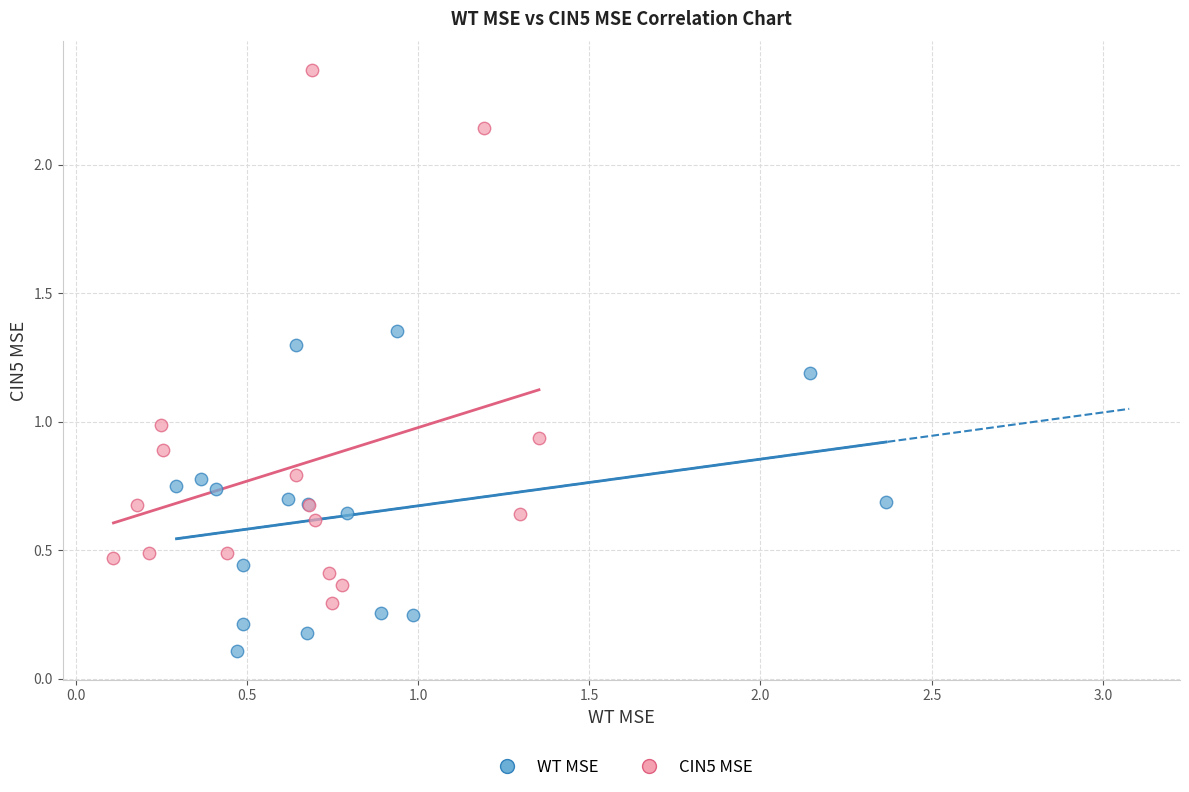

What are all the series names shown in the legend?

WT MSE, CIN5 MSE